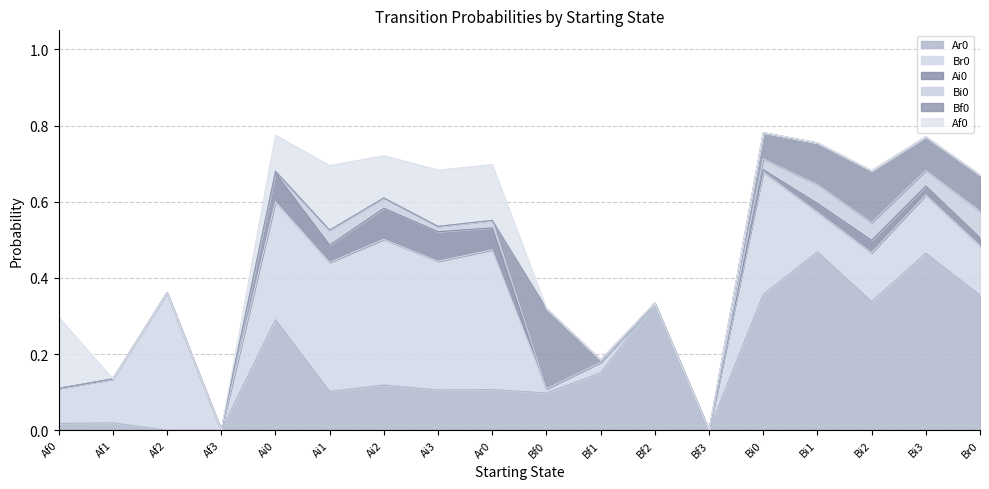

What is the maximum value for Br0?

0.4